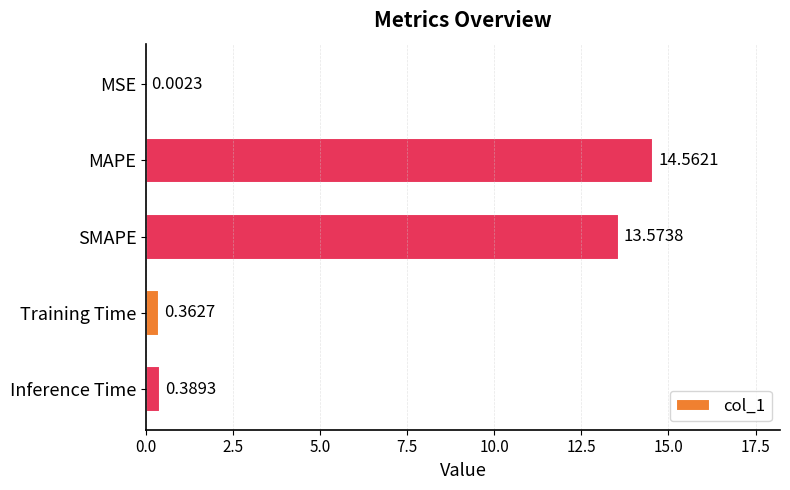

What is the change in value from SMAPE to Inference Time?

-13.2